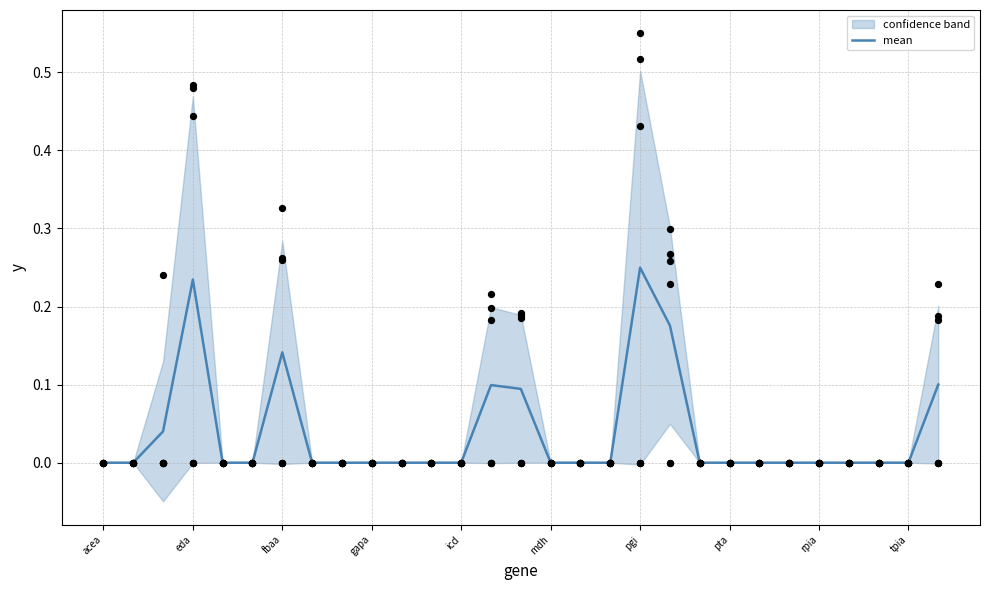

Which category has the highest value in the mean series?

pgi